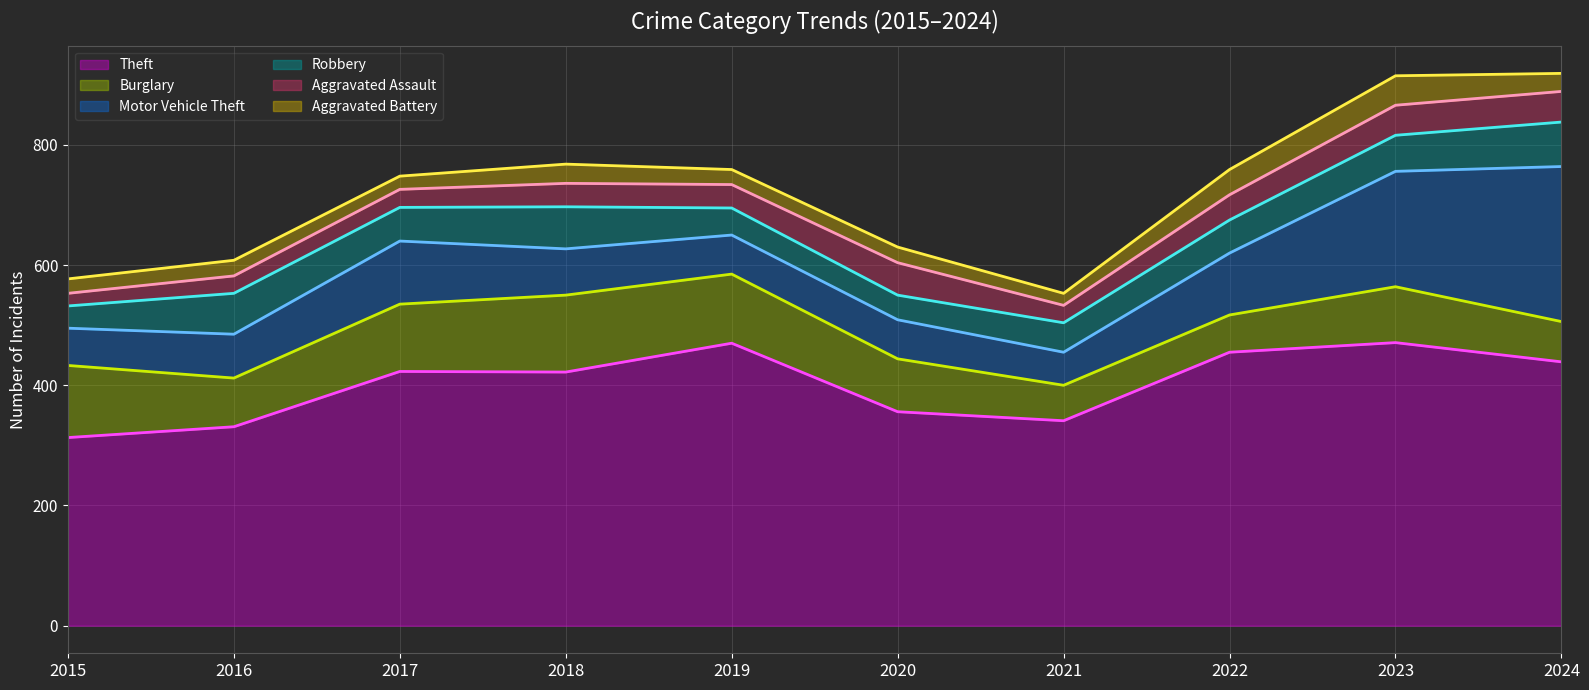

How many series are shown in this chart?

6